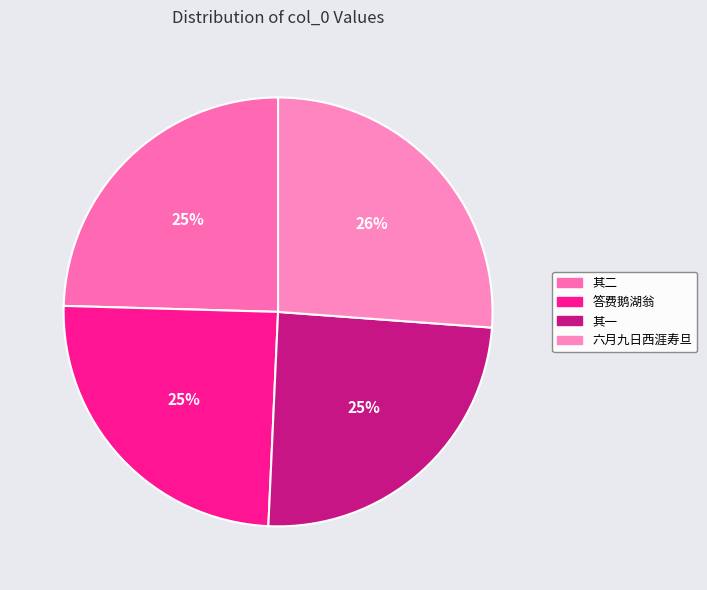

Which slice is the largest?

六月九日西涯寿旦